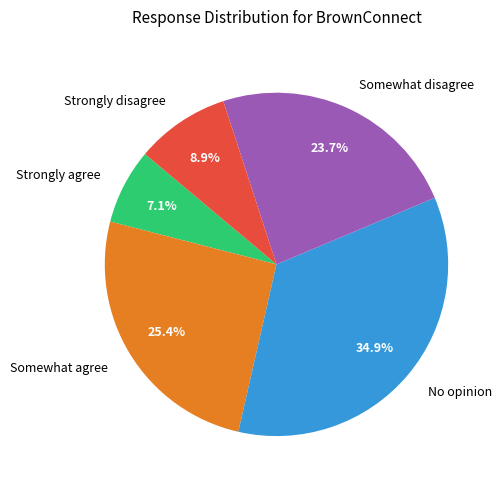

What is the largest slice in the pie chart?

No opinion